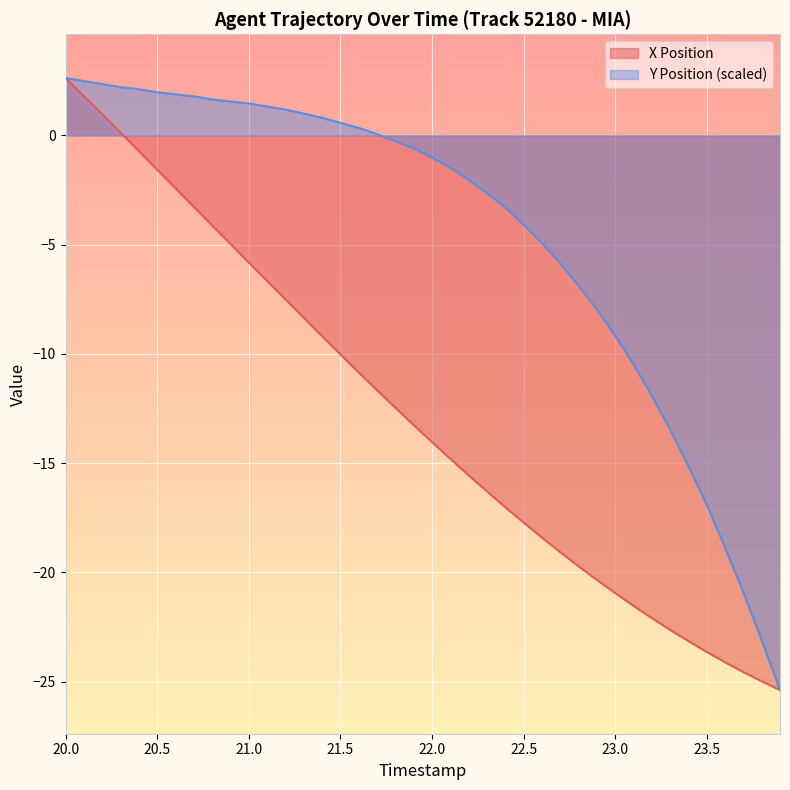

Which series has the largest total across all categories?

Y Position (scaled)